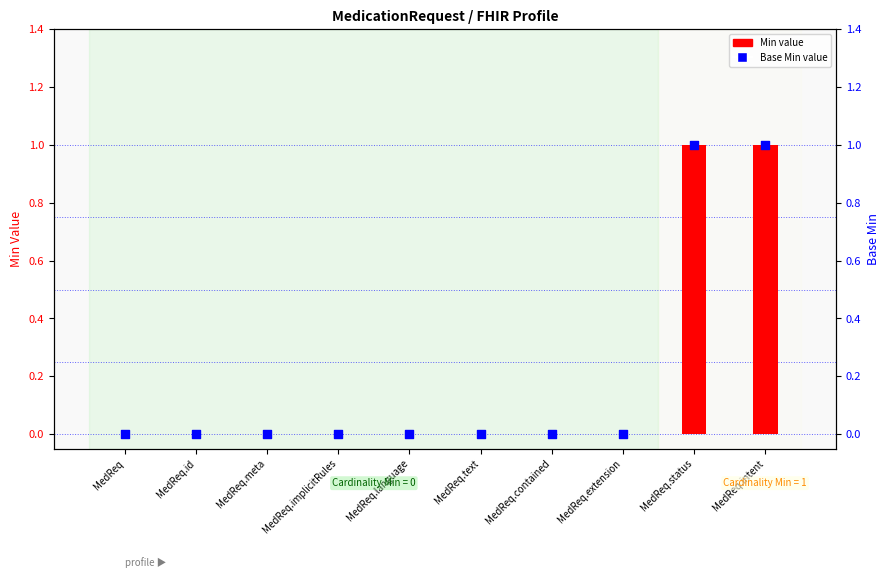

Is the value of Base Min at MedReq.language greater than the value of Min at MedReq.contained?

No